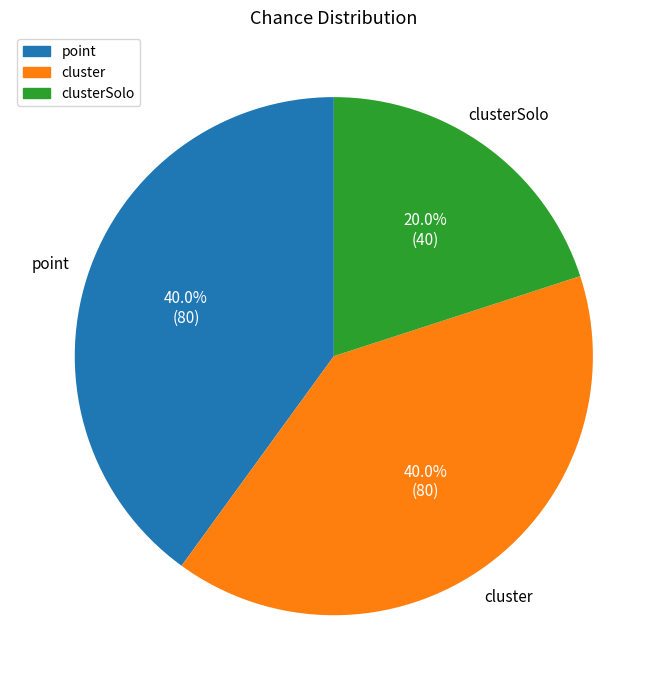

Is there a majority slice in this chart?

No